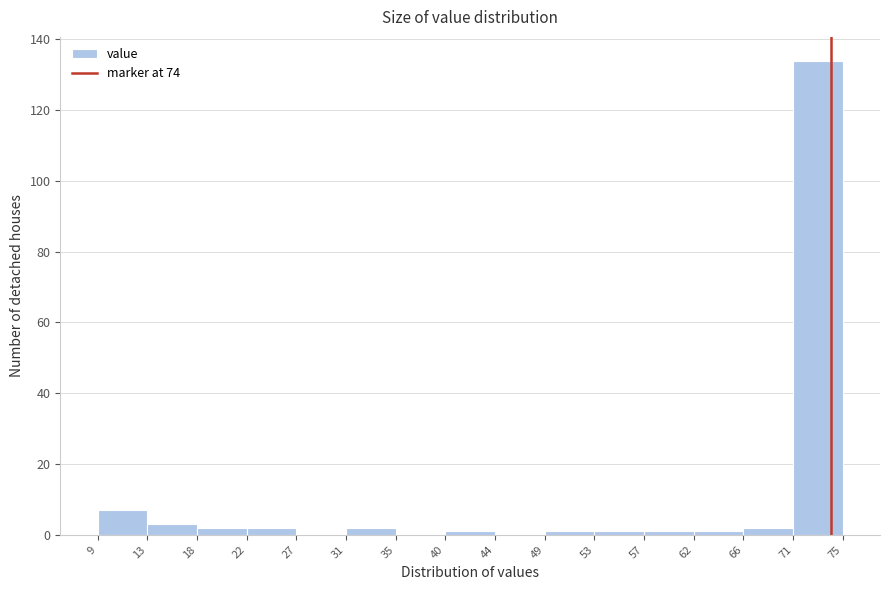

Reading left to right, list every bar in this chart as the range it spans on the x-axis followed by its height. The values are not printed on the chart, so give them approximately, as read against the axis.

9 to 13: 8
13 to 18: 4
18 to 22: 2
22 to 27: 2
27 to 31: 0
31 to 35: 2
35 to 40: 0
40 to 44: under 2
44 to 49: 0
49 to 53: under 2
53 to 57: under 2
57 to 62: under 2
62 to 66: under 2
66 to 71: 2
71 to 75: 134